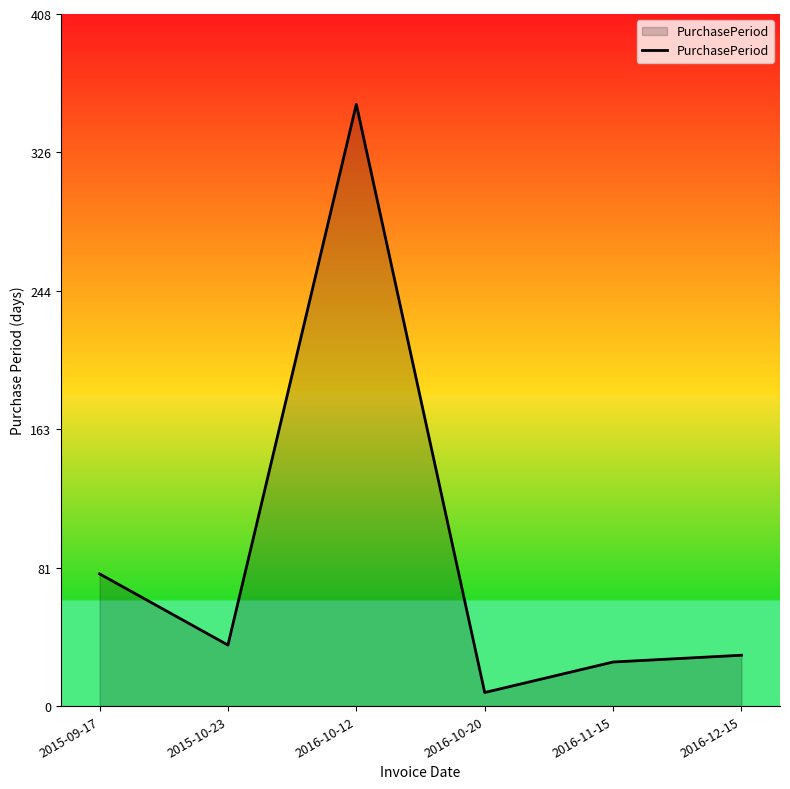

Rank the categories by value from highest to lowest.

2016-10-12, 2015-09-17, 2015-10-23, 2016-12-15, 2016-11-15, 2016-10-20